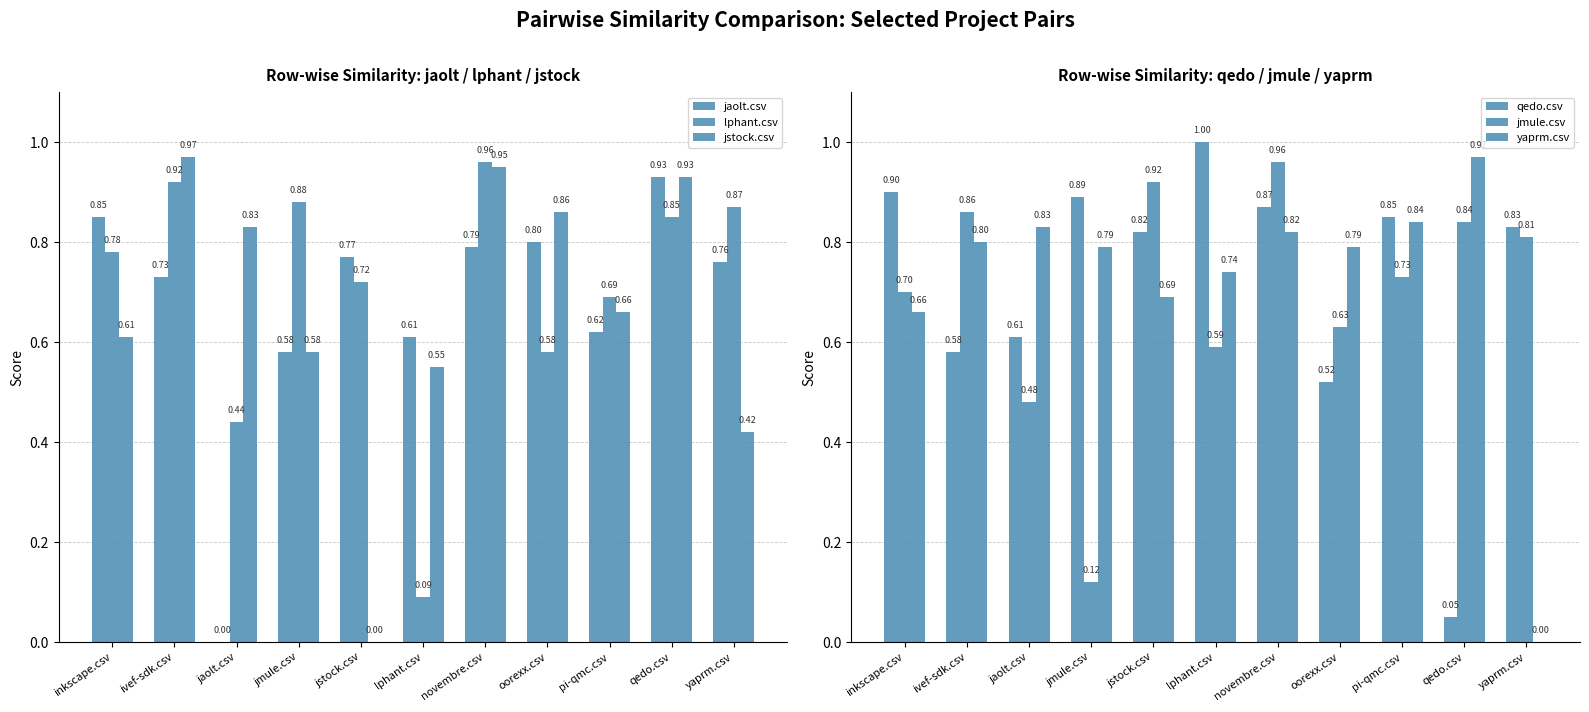

What is the label of the 5th bar from the left?

jstock.csv